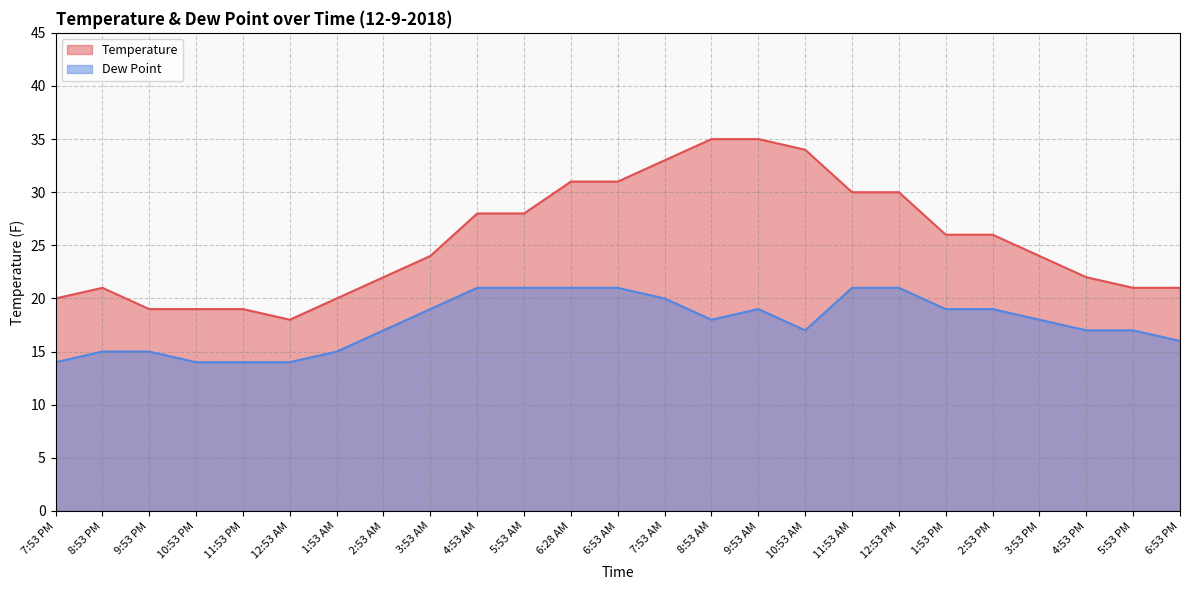

Count the Dew Point values in the range 15 to 20.

15